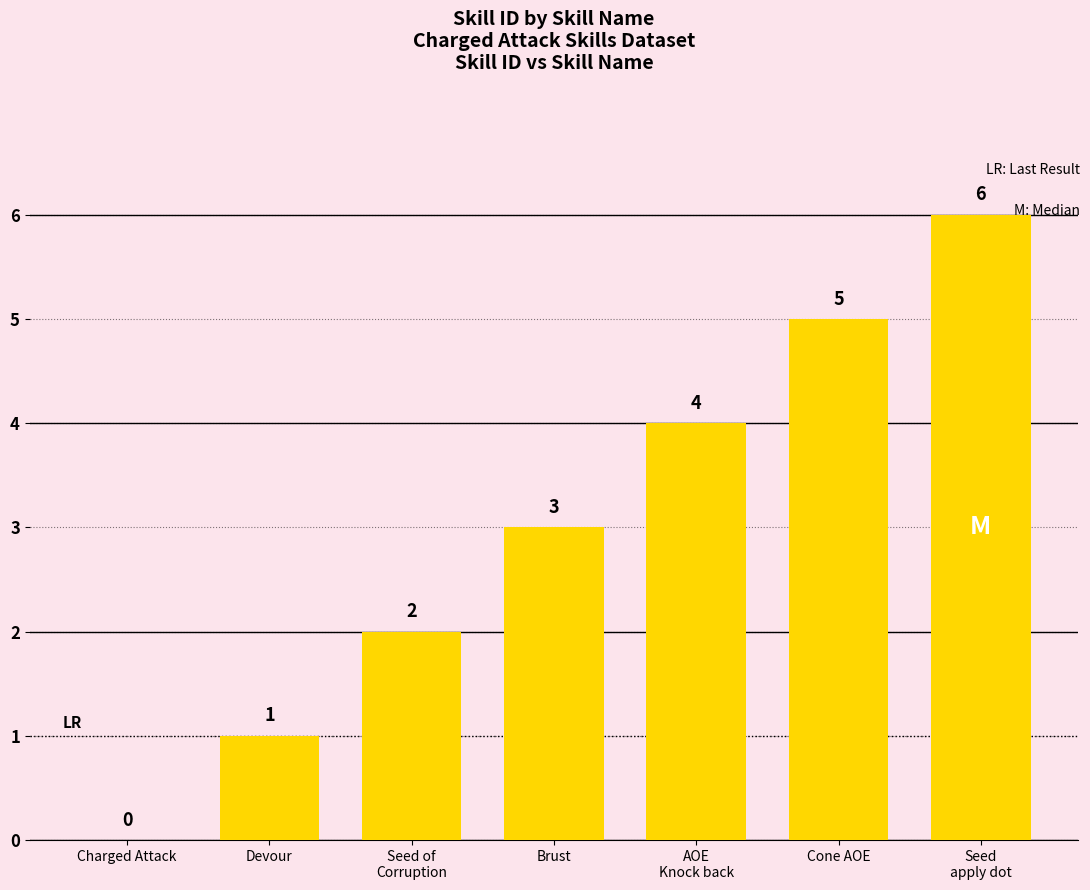

Between AOE
Knock back and Seed
apply dot, which is larger?

Seed
apply dot